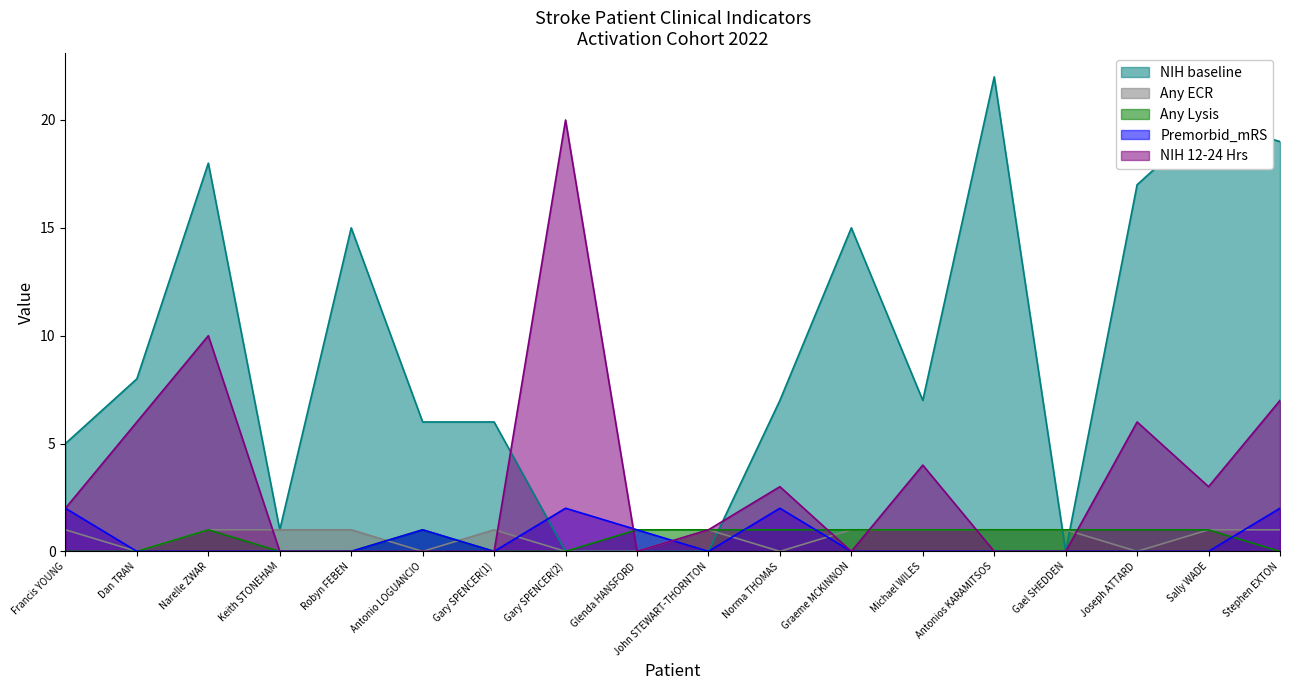

Where is the first local minimum for NIH 12-24 Hrs?

Glenda HANSFORD